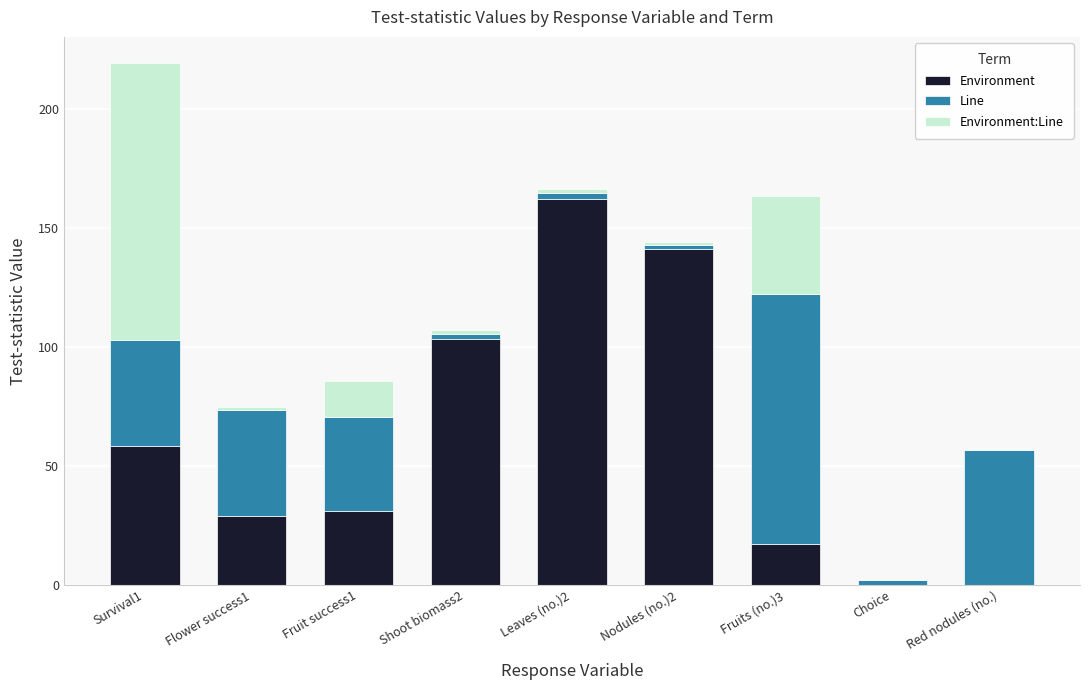

The value of Environment at Fruits (no.)3 is 5.9. True or false?

False